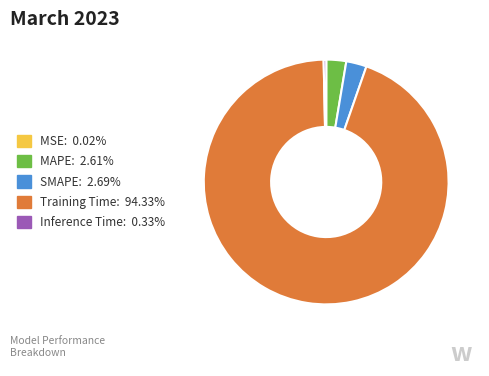

The Training Time slice represents 94% of the pie. True or false?

True